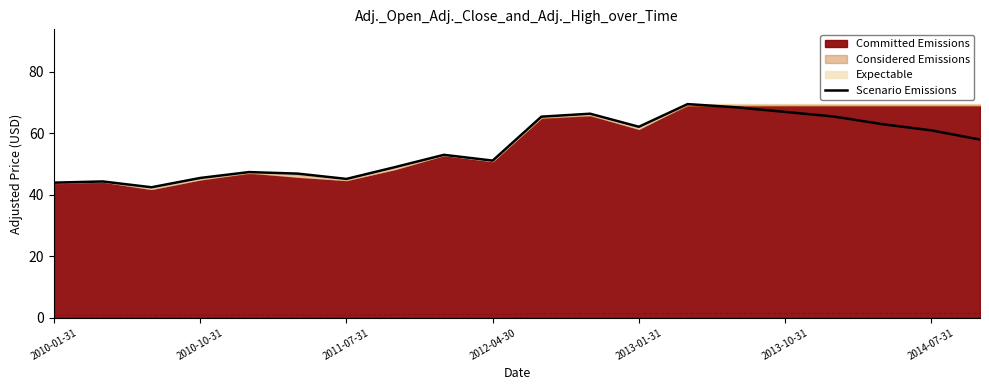

What is the lowest value of the Scenario Emissions series?

42.5